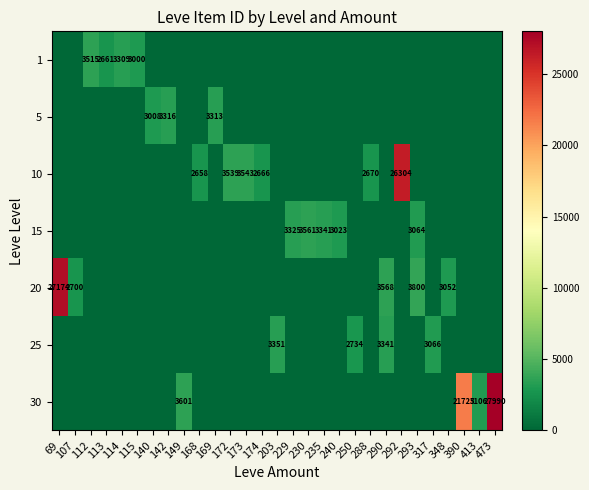

Reading left to right, transcribe all the data shown in this chart.

row_0: 69=0	107=0	112=3515	113=2661	114=3309	115=3000	140=0	142=0	149=0	168=0	169=0	172=0	173=0	174=0	203=0	229=0	230=0	235=0	240=0	250=0	288=0	290=0	292=0	293=0	317=0	348=0	390=0	413=0	473=0
row_1: 69=0	107=0	112=0	113=0	114=0	115=0	140=3008	142=3316	149=0	168=0	169=3313	172=0	173=0	174=0	203=0	229=0	230=0	235=0	240=0	250=0	288=0	290=0	292=0	293=0	317=0	348=0	390=0	413=0	473=0
row_2: 69=0	107=0	112=0	113=0	114=0	115=0	140=0	142=0	149=0	168=2658	169=0	172=3539	173=3543	174=2666	203=0	229=0	230=0	235=0	240=0	250=0	288=2670	290=0	292=26304	293=0	317=0	348=0	390=0	413=0	473=0
row_3: 69=0	107=0	112=0	113=0	114=0	115=0	140=0	142=0	149=0	168=0	169=0	172=0	173=0	174=0	203=0	229=3325	230=3561	235=3341	240=3023	250=0	288=0	290=0	292=0	293=3064	317=0	348=0	390=0	413=0	473=0
row_4: 69=27174	107=2700	112=0	113=0	114=0	115=0	140=0	142=0	149=0	168=0	169=0	172=0	173=0	174=0	203=0	229=0	230=0	235=0	240=0	250=0	288=0	290=3568	292=0	293=3800	317=0	348=3052	390=0	413=0	473=0
row_5: 69=0	107=0	112=0	113=0	114=0	115=0	140=0	142=0	149=0	168=0	169=0	172=0	173=0	174=0	203=3351	229=0	230=0	235=0	240=0	250=2734	288=0	290=3341	292=0	293=0	317=3066	348=0	390=0	413=0	473=0
row_6: 69=0	107=0	112=0	113=0	114=0	115=0	140=0	142=0	149=3601	168=0	169=0	172=0	173=0	174=0	203=0	229=0	230=0	235=0	240=0	250=0	288=0	290=0	292=0	293=0	317=0	348=0	390=21725	413=3106	473=27990